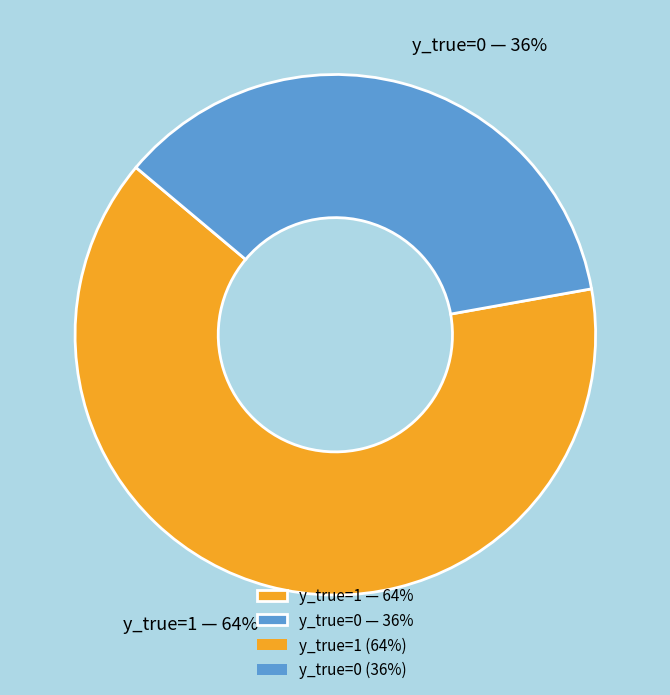

Is it true that y_true=1 — 64% is 51% of the pie?

False